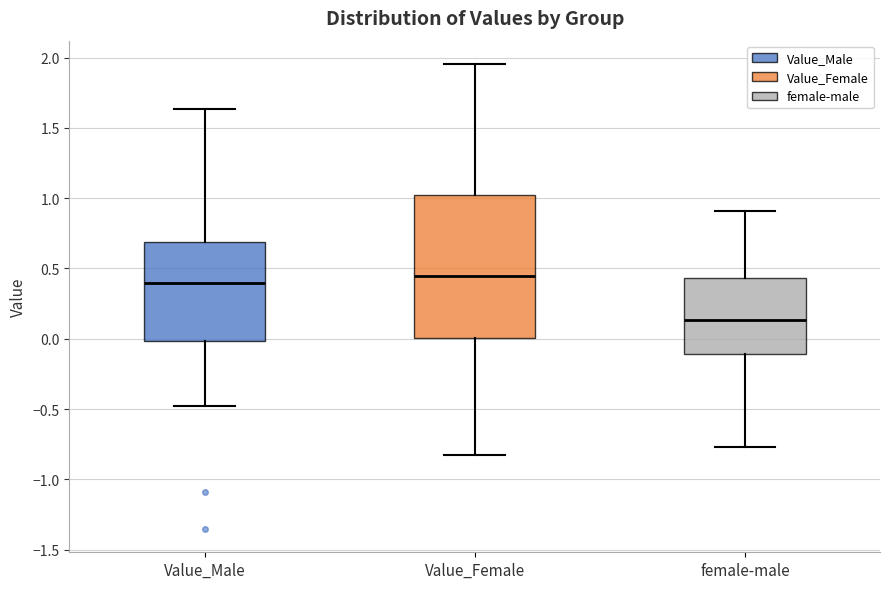

Reading left to right, transcribe this box plot: for each box, give where its median line is, the range the box spans, and where its two whiskers end, as read against the y-axis. The values are not printed on the chart, so give them approximately, as read against the axis.

Value_Male: median 0.40, box 0.00 to 0.70, whiskers -0.50 to 1.65
Value_Female: median 0.45, box 0.00 to 1.00, whiskers -0.85 to 1.95
female-male: median 0.15, box -0.10 to 0.45, whiskers -0.75 to 0.90